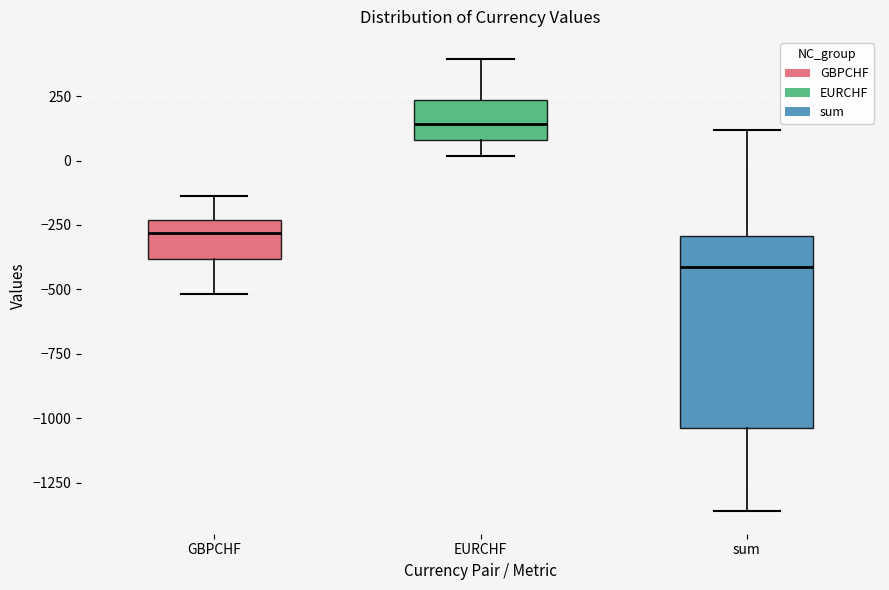

Reading left to right, transcribe this box plot: for each box, give where its median line is, the range the box spans, and where its two whiskers end, as read against the y-axis. The values are not printed on the chart, so give them approximately, as read against the axis.

GBPCHF: median -300, box -400 to -250, whiskers -500 to -150
EURCHF: median 150, box 100 to 250, whiskers 0 to 400
sum: median -400, box -1050 to -300, whiskers -1350 to 100